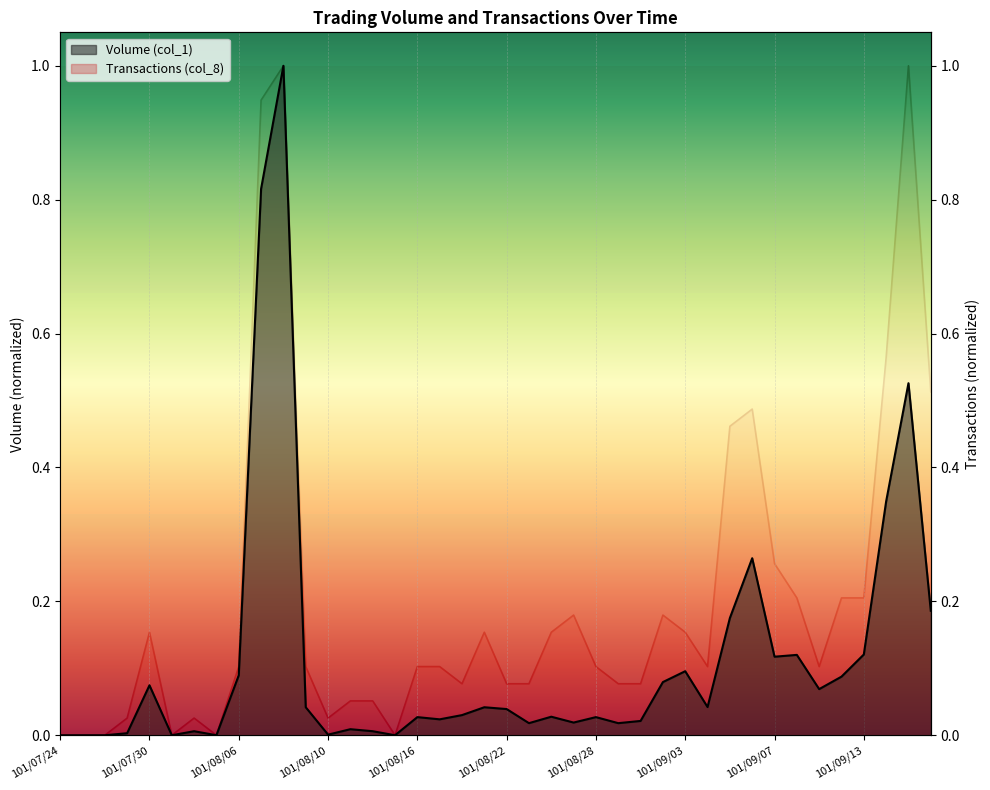

Reading left to right, extract all data points from this chart.

Volume (col_1): 0.0	0.0	0.0	0.0	0.1	0.0	0.0	0.0	0.1	0.8	1.0	0.0	0.0	0.0	0.0	0.0	0.0	0.0	0.0	0.0	0.0	0.0	0.0	0.0	0.0	0.0	0.0	0.1	0.1	0.0	0.2	0.3	0.1	0.1	0.1	0.1	0.1	0.3	0.5	0.2
Transactions (col_8): 0.0	0.0	0.0	0.0	0.2	0.0	0.0	0.0	0.1	0.9	1.0	0.1	0.0	0.1	0.1	0.0	0.1	0.1	0.1	0.2	0.1	0.1	0.2	0.2	0.1	0.1	0.1	0.2	0.2	0.1	0.5	0.5	0.3	0.2	0.1	0.2	0.2	0.6	1.0	0.5